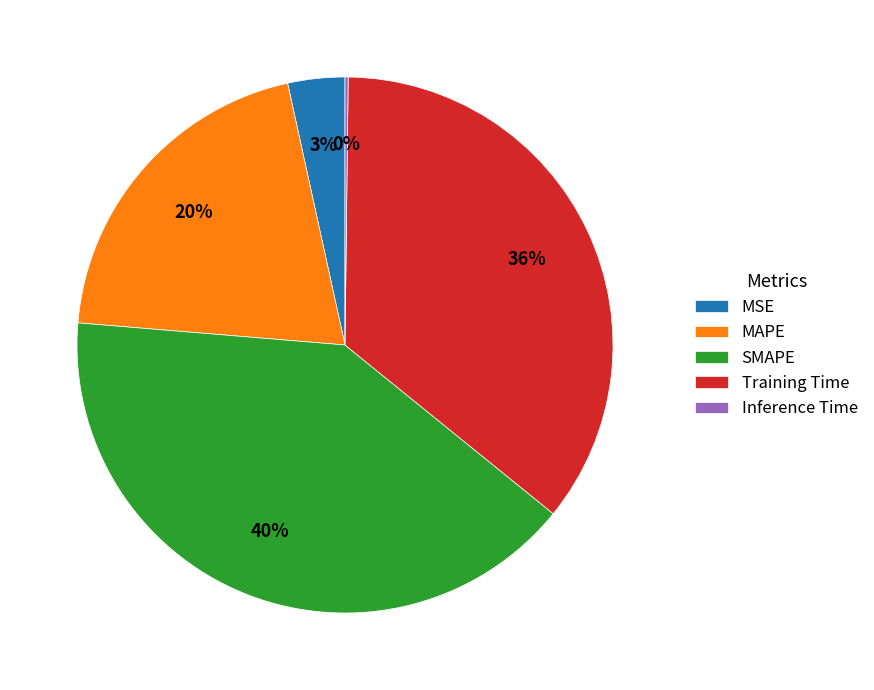

Is Training Time the majority of the pie?

No